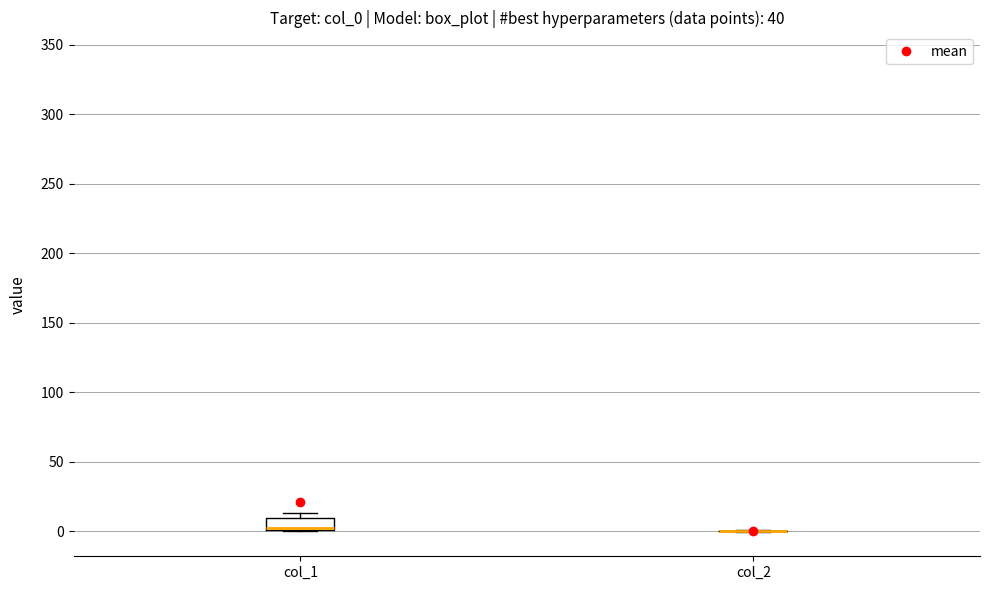

Comparing the boxes themselves (not the whiskers), which one is the tallest?

col_1